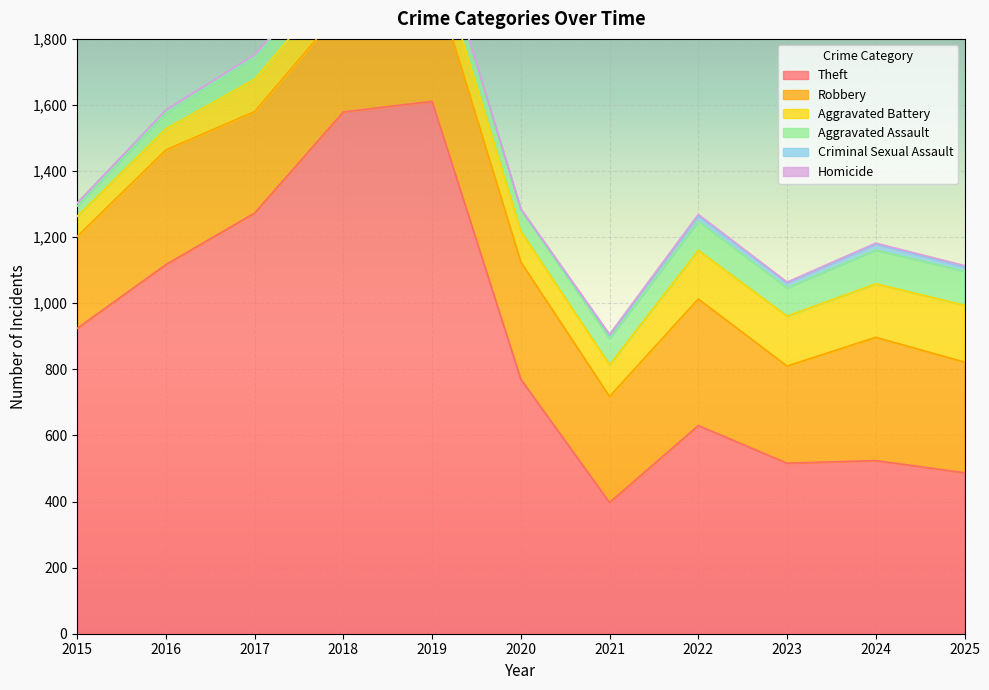

Reading left to right, what are all the values shown in this chart?

Theft: 924	1117	1273	1579	1611	770	397	630	516	524	487
Robbery: 278	347	307	316	392	355	321	383	294	373	335
Aggravated Battery: 61	64	98	100	94	93	96	147	151	162	172
Aggravated Assault: 31	49	68	51	63	65	79	88	86	102	103
Criminal Sexual Assault: 9	7	5	7	4	1	10	17	15	18	13
Homicide: 0	1	1	1	1	2	3	4	2	3	4